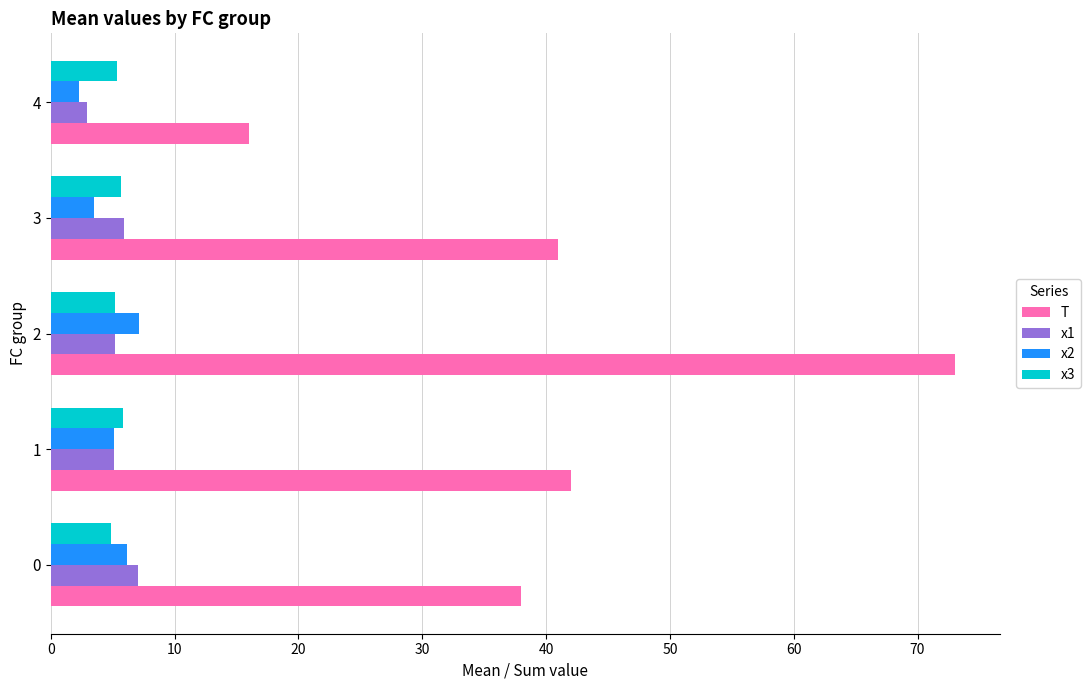

Which series has the largest total across all categories?

T